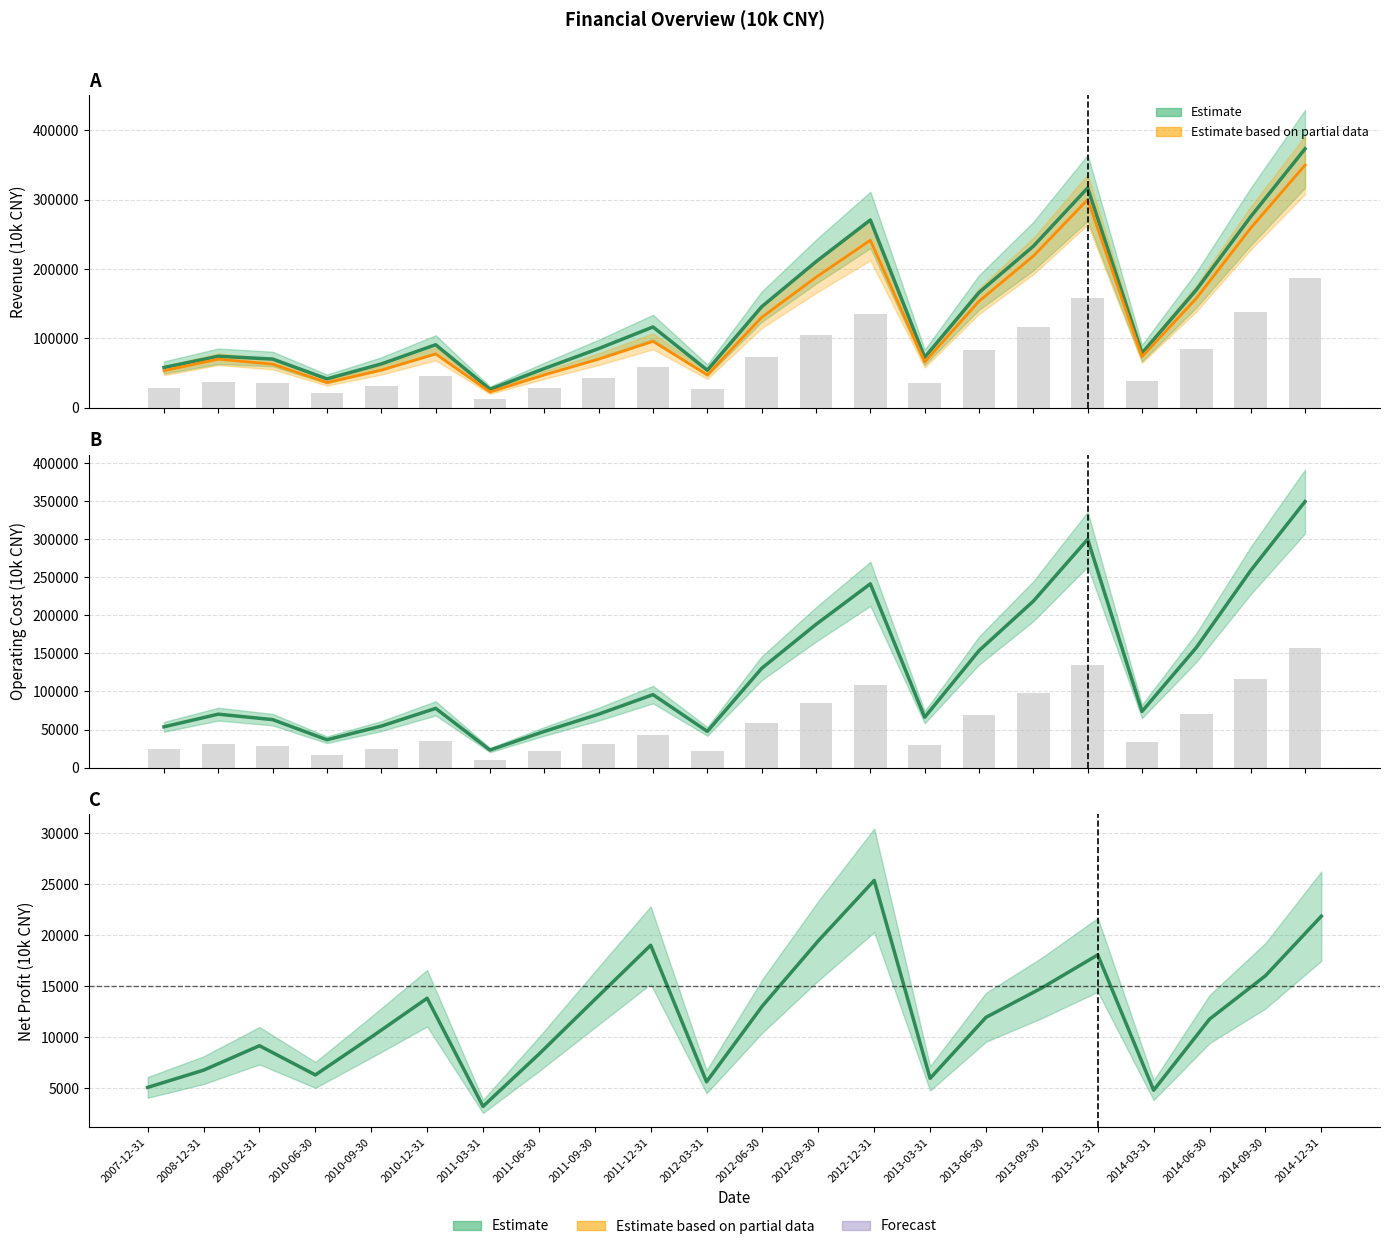

Rank the categories by value from lowest to highest.

2011-03-31, 2014-03-31, 2007-12-31, 2012-03-31, 2013-03-31, 2010-06-30, 2008-12-31, 2011-06-30, 2009-12-31, 2010-09-30, 2014-06-30, 2013-06-30, 2012-06-30, 2011-09-30, 2010-12-31, 2013-09-30, 2014-09-30, 2013-12-31, 2011-12-31, 2012-09-30, 2014-12-31, 2012-12-31